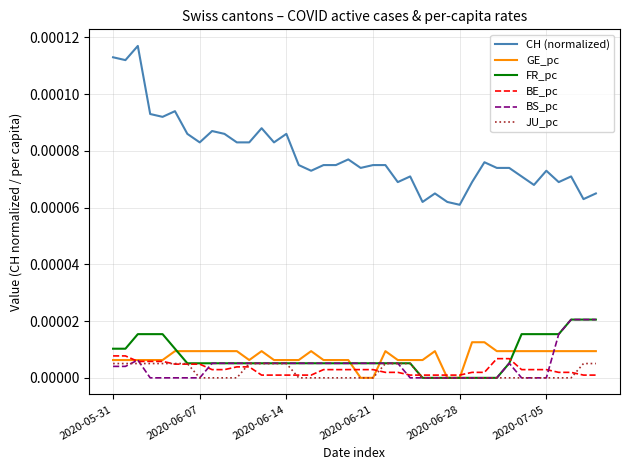

True or false: GE_pc has more than 0 points higher than both neighbors.

True